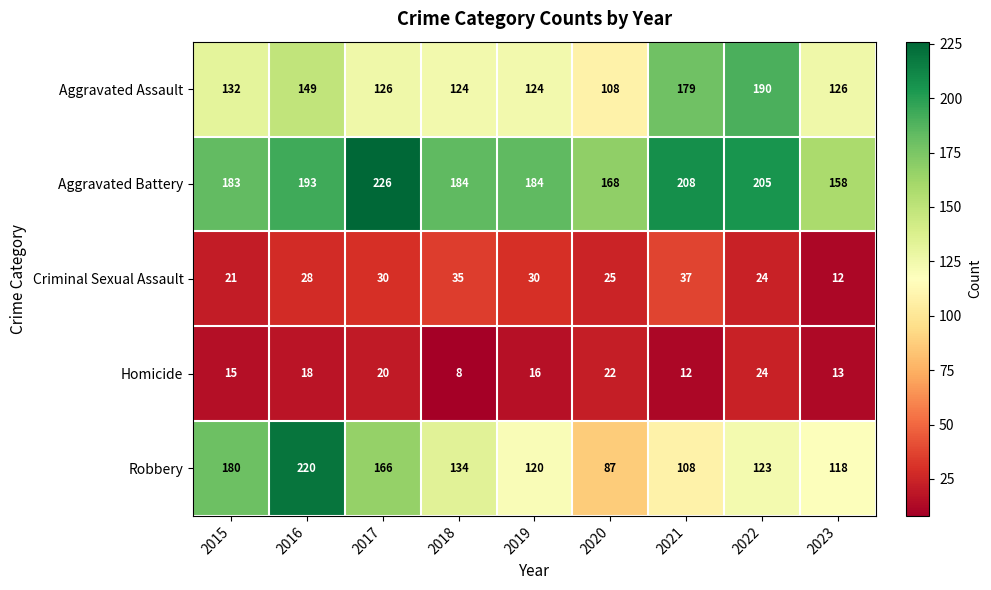

Which series changed the most between 2016 and 2018?

Robbery